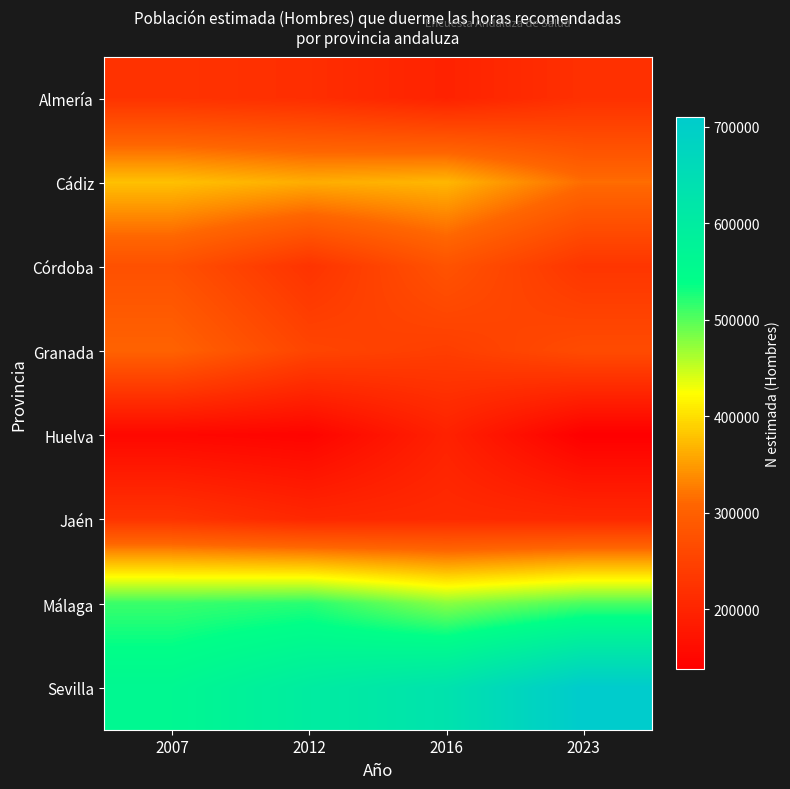

Which series has the largest total across all categories?

Sevilla